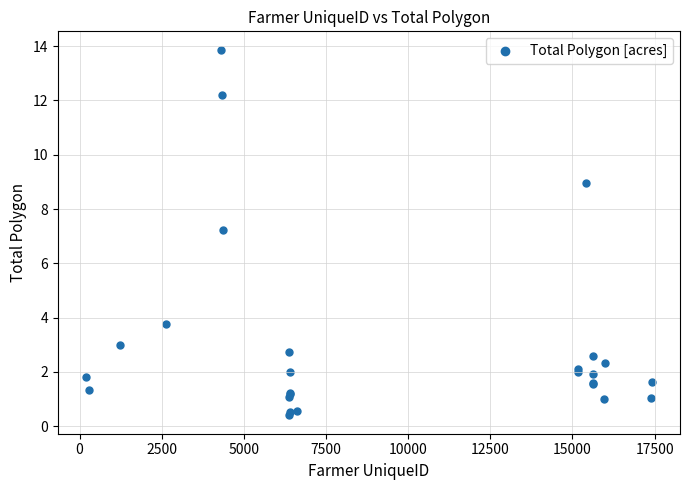

What Y value in the scatter plot is closest to 7?

7.2